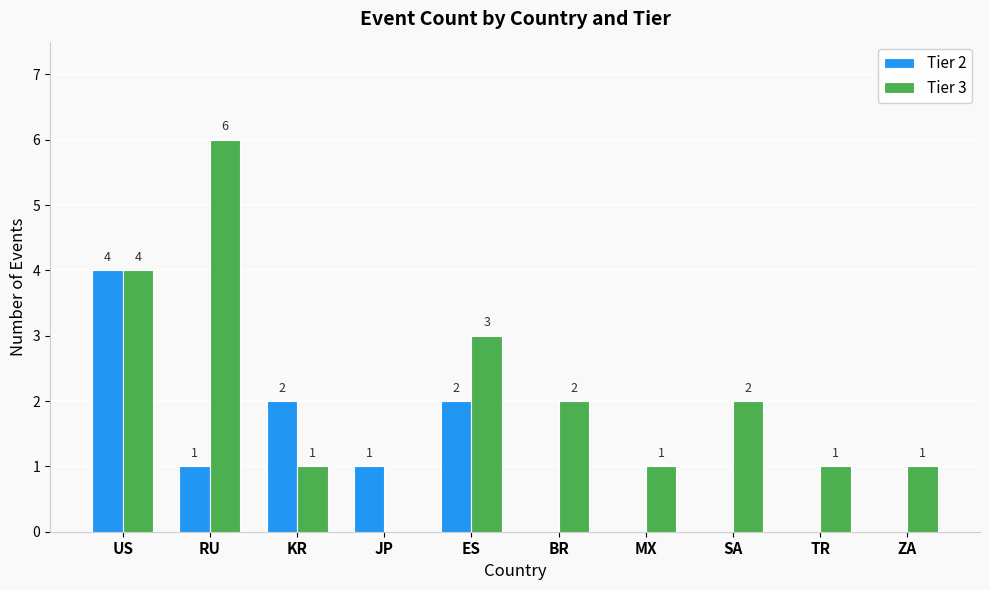

How many data points does each series have?

10